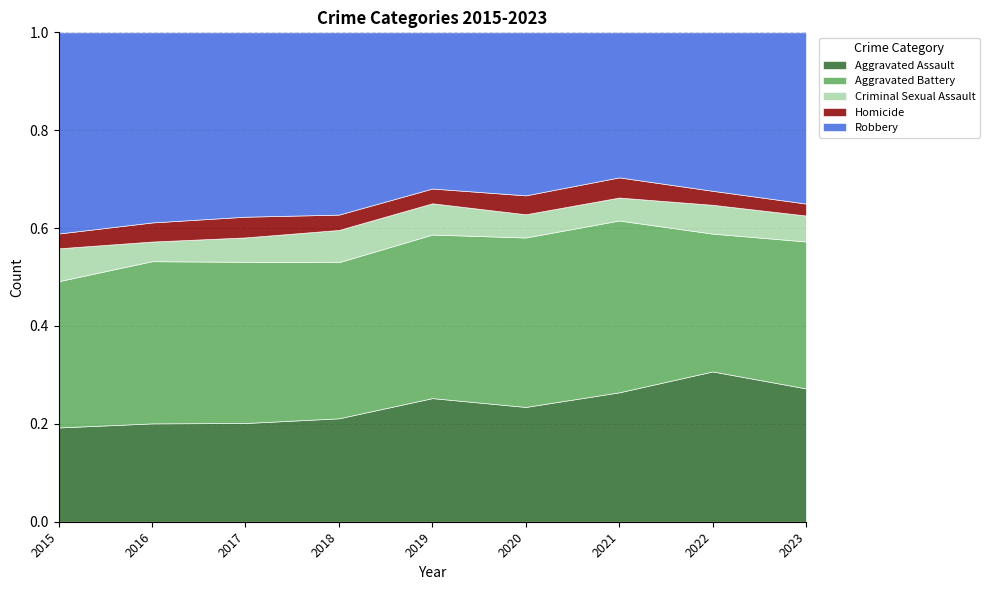

True or false: Robbery and Criminal Sexual Assault intersect in this chart.

False